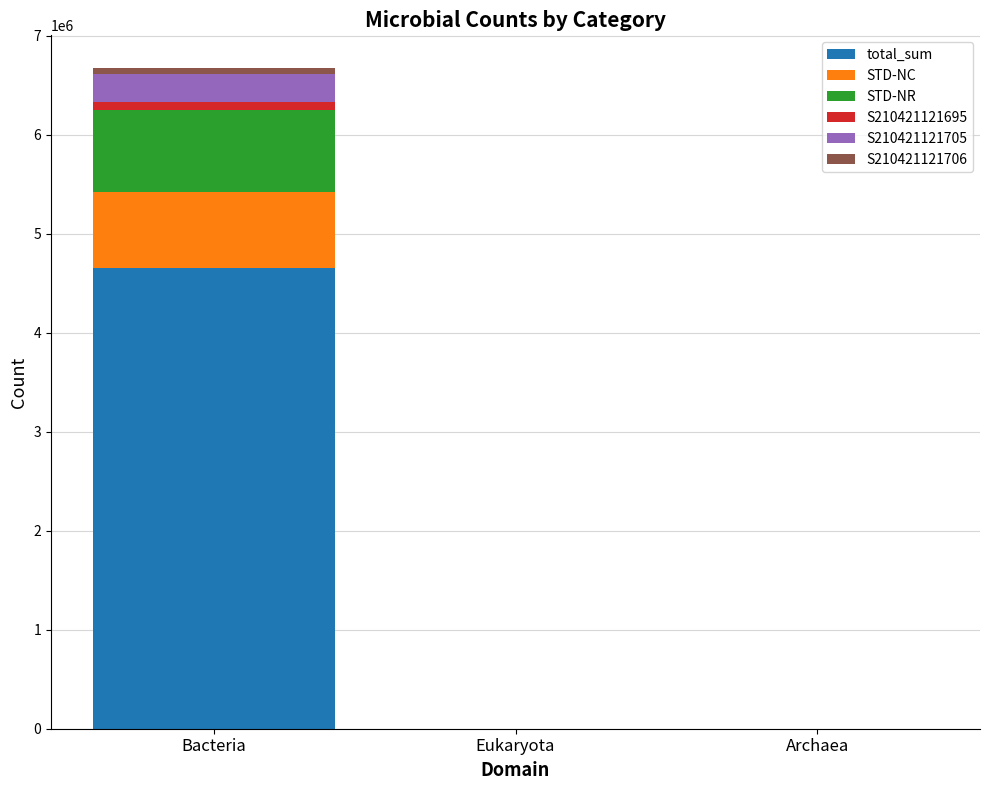

At which label does total_sum reach its peak?

Bacteria